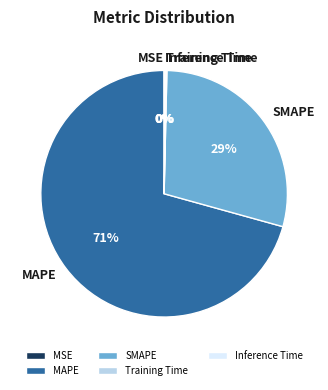

Is it true that MAPE is 61% of the pie?

False